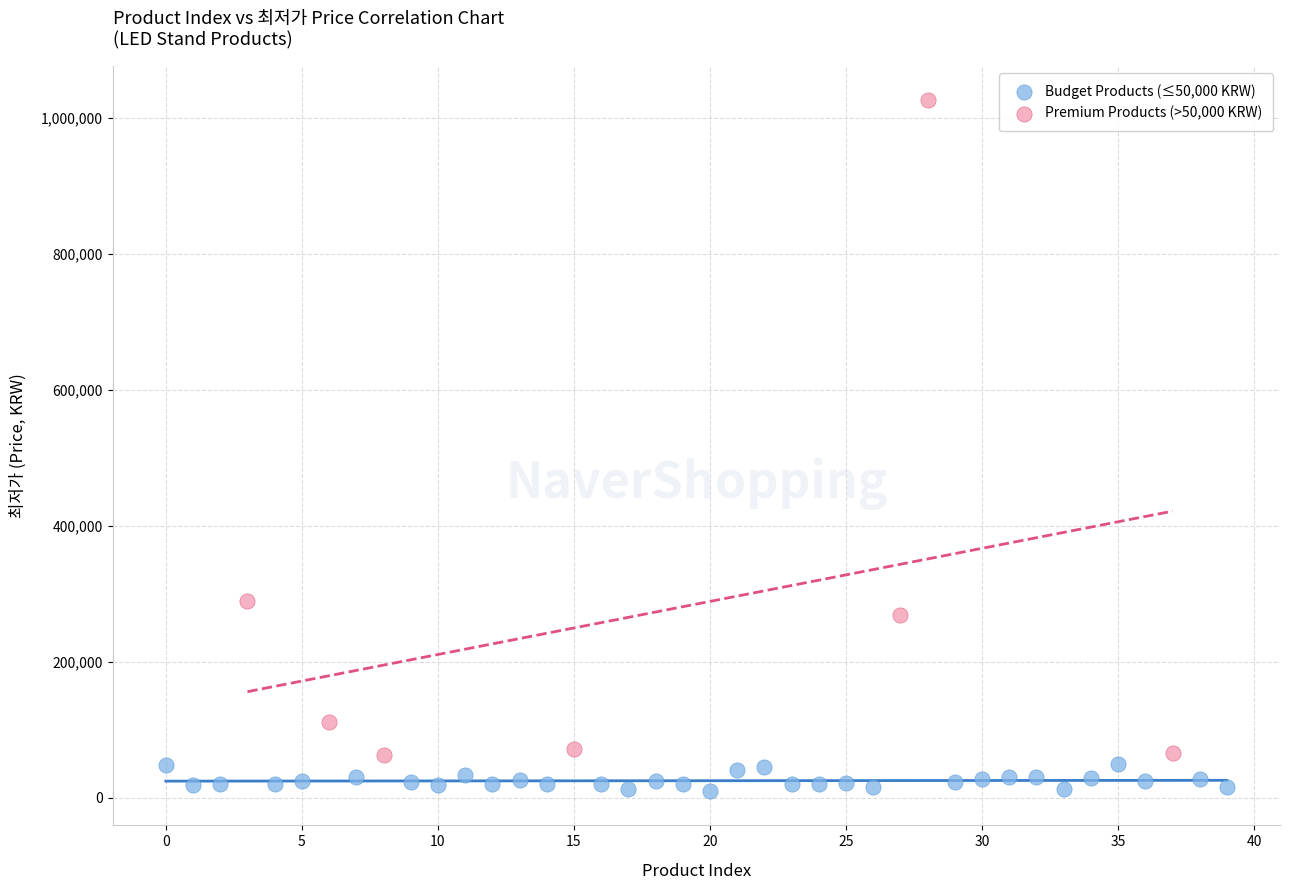

Which series has the largest Y range (max minus min)?

Premium Products (>50,000 KRW)